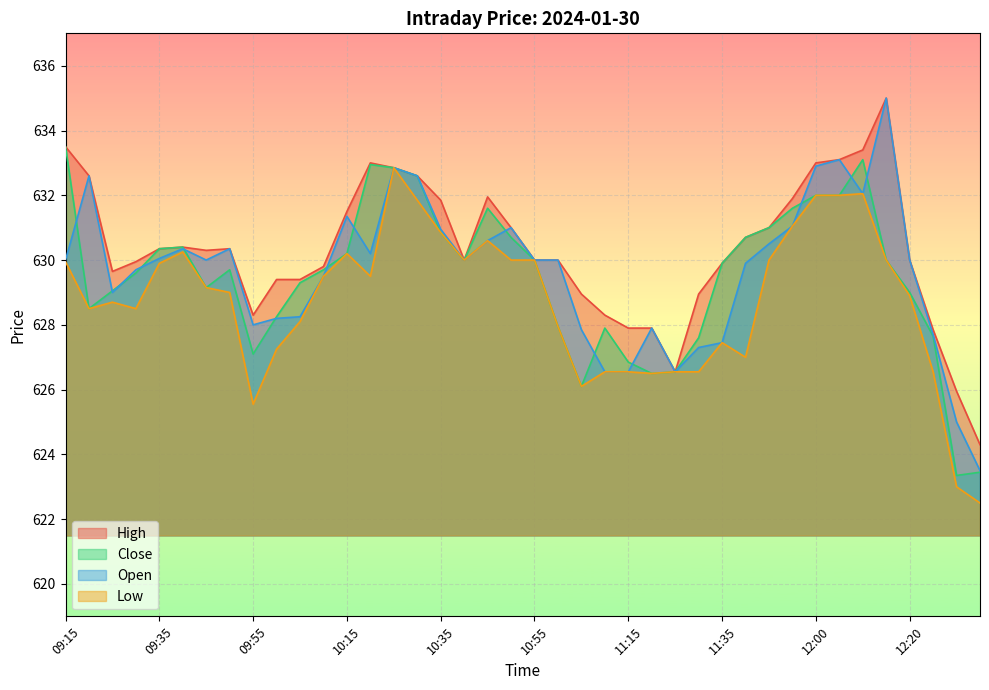

Which series has the largest total across all categories?

High